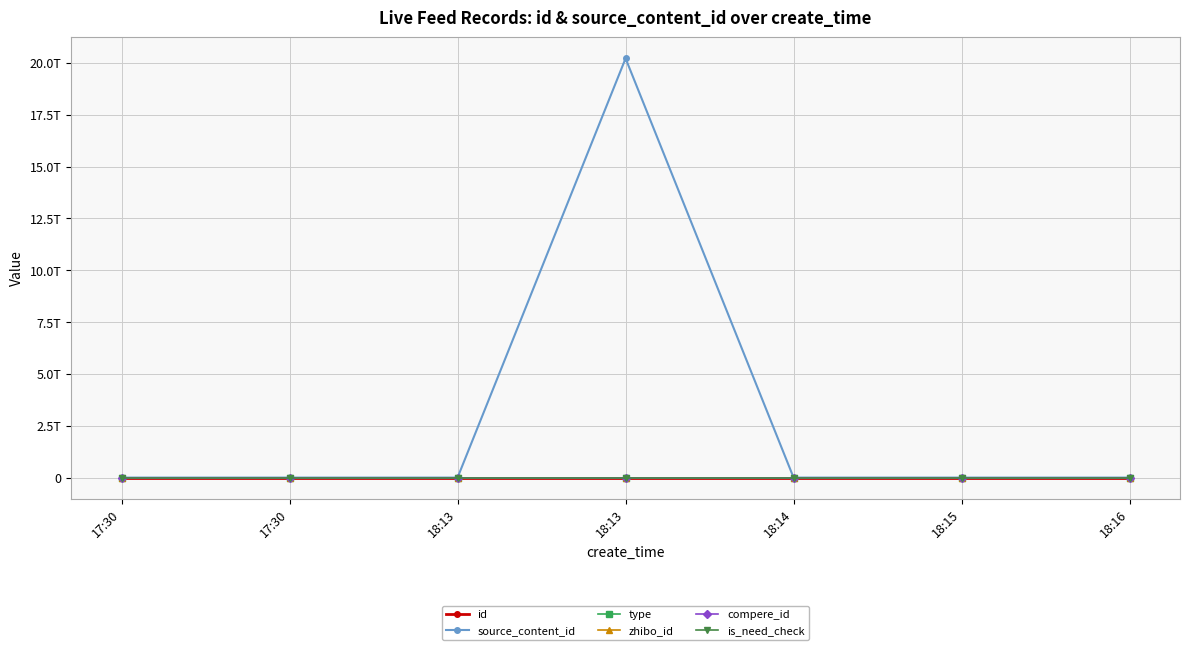

Does the chart have visible grid lines?

Yes